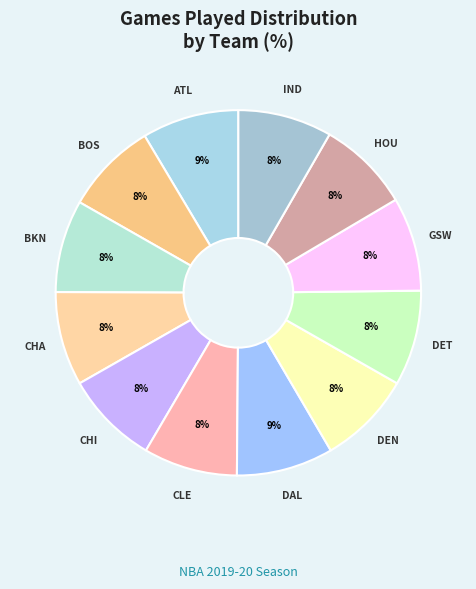

To the nearest percent, what portion does IND represent?

8%